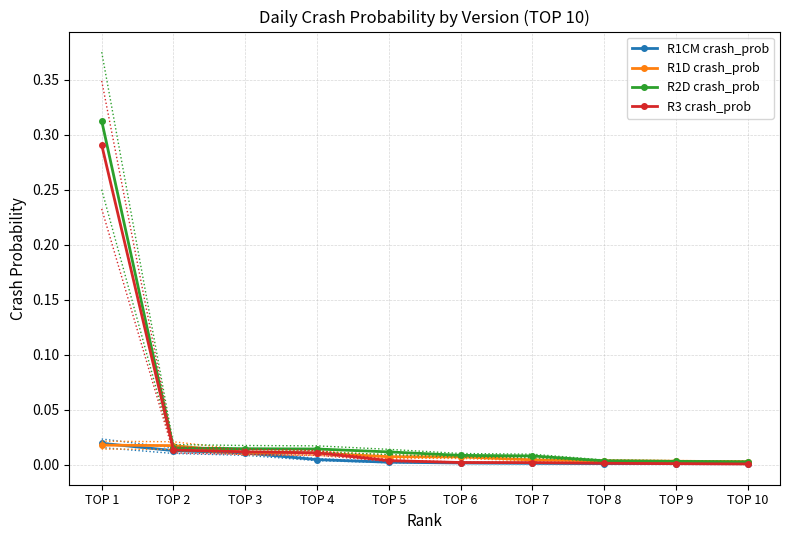

How many lines are shown in the chart?

4